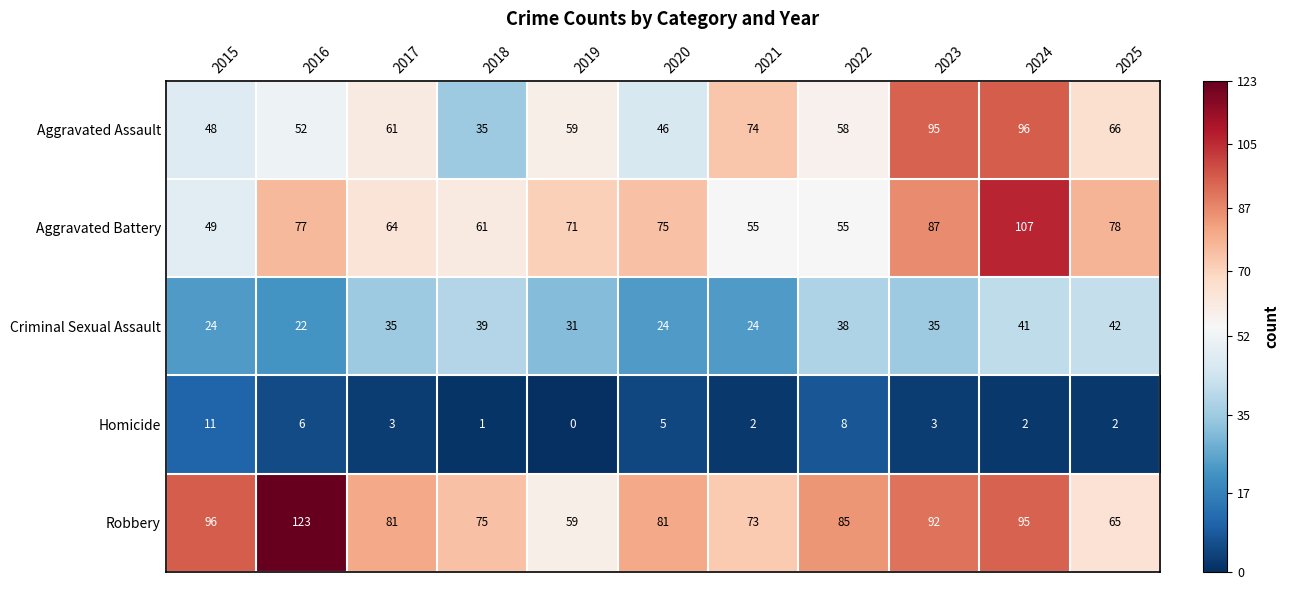

Which category has the highest value in the Homicide series?

2015